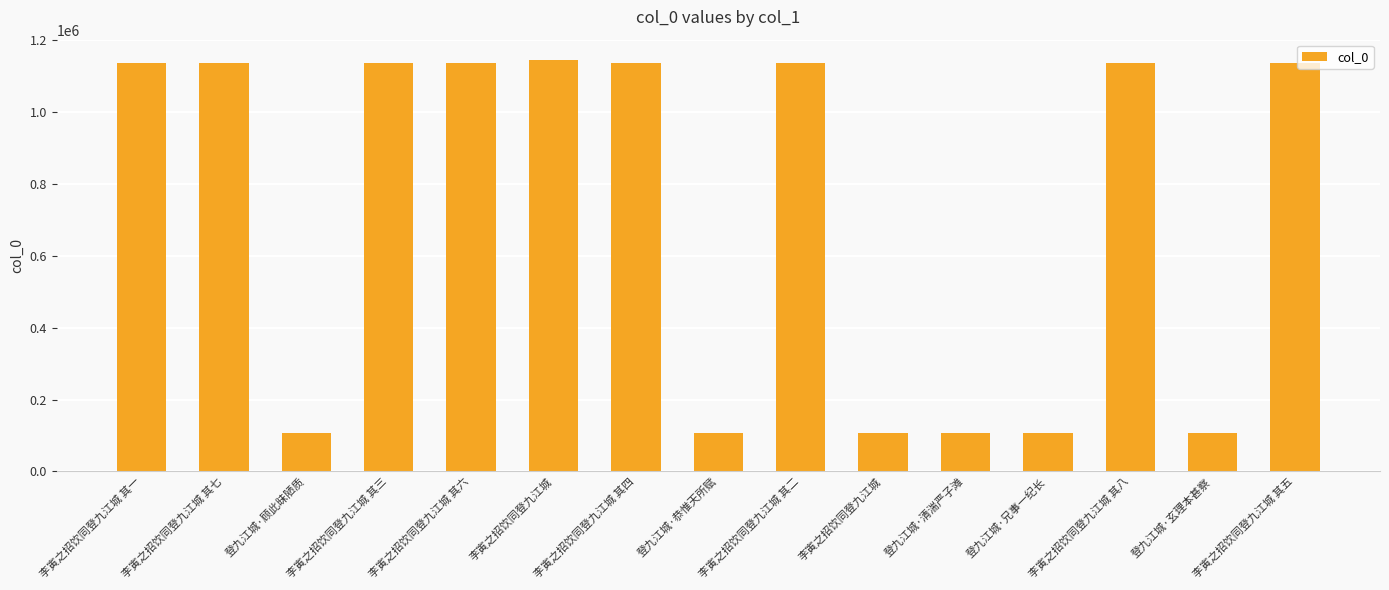

How many categories are shown in the chart?

15